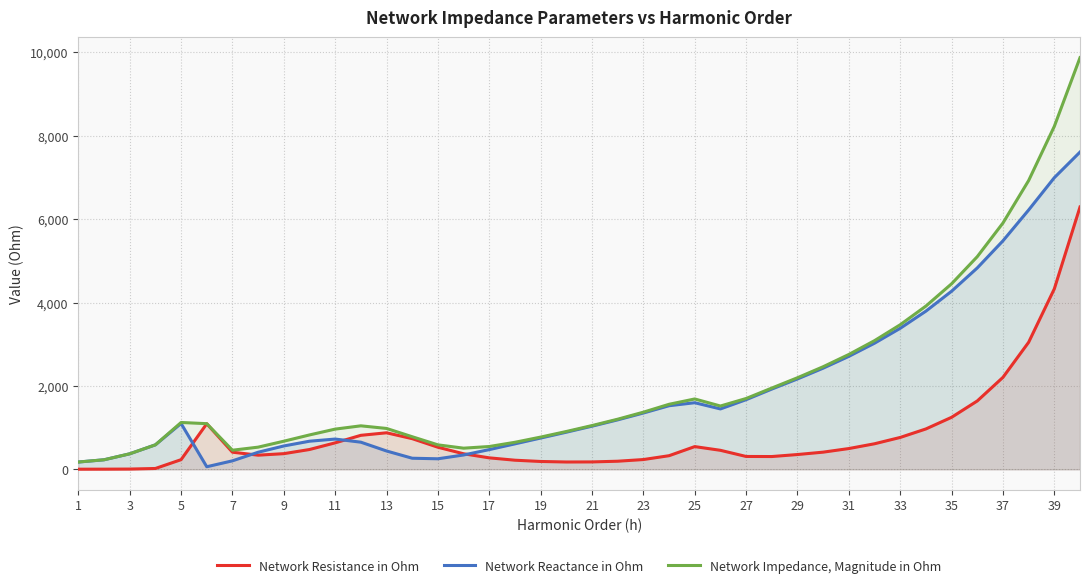

True or false: Network Impedance, Magnitude in Ohm and Network Reactance in Ohm cross at least once.

False